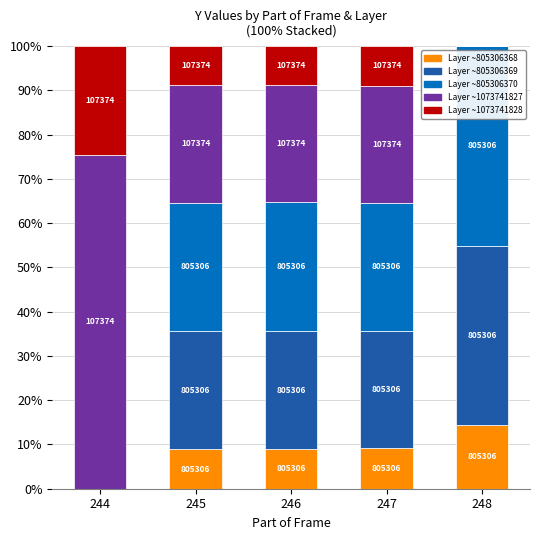

Are the bars grouped side by side (vs. stacked)?

No